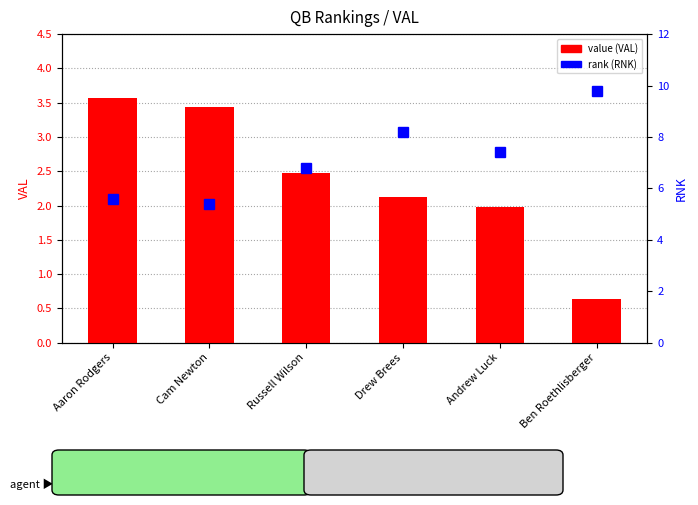

What is the average value of the value (VAL) series?

2.4